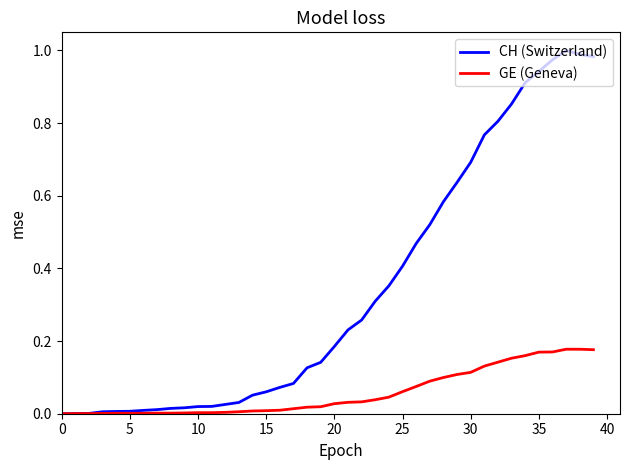

How many distinct data groups are displayed?

2